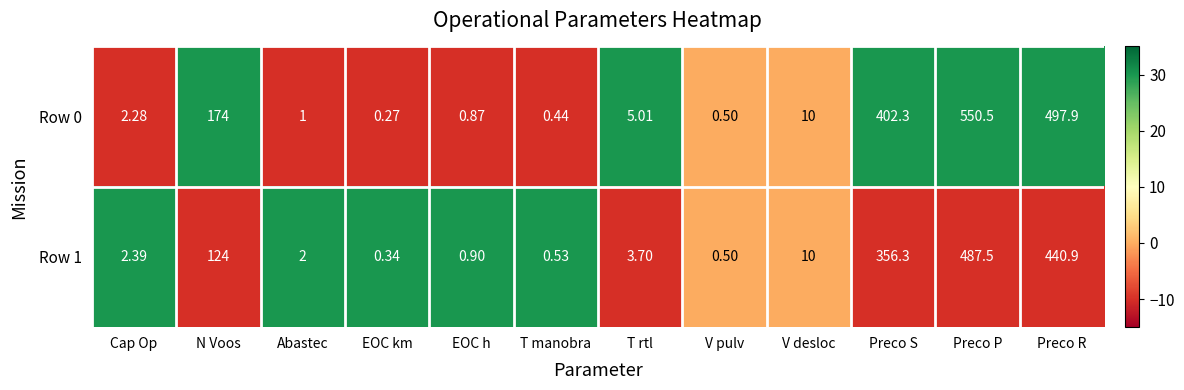

How many values in the Row 0 series exceed 5?

6